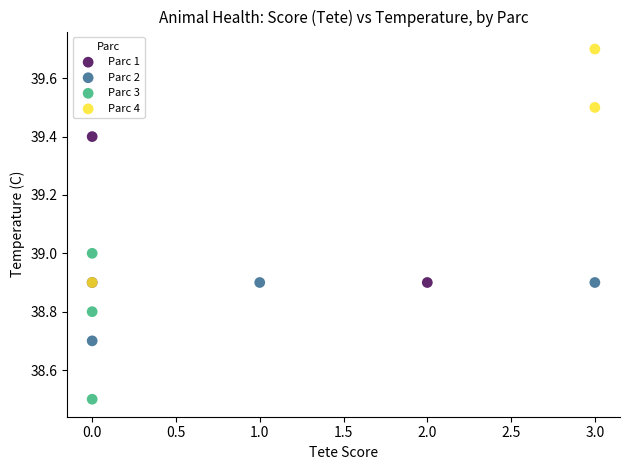

Which series contains the highest Y value?

Parc 4